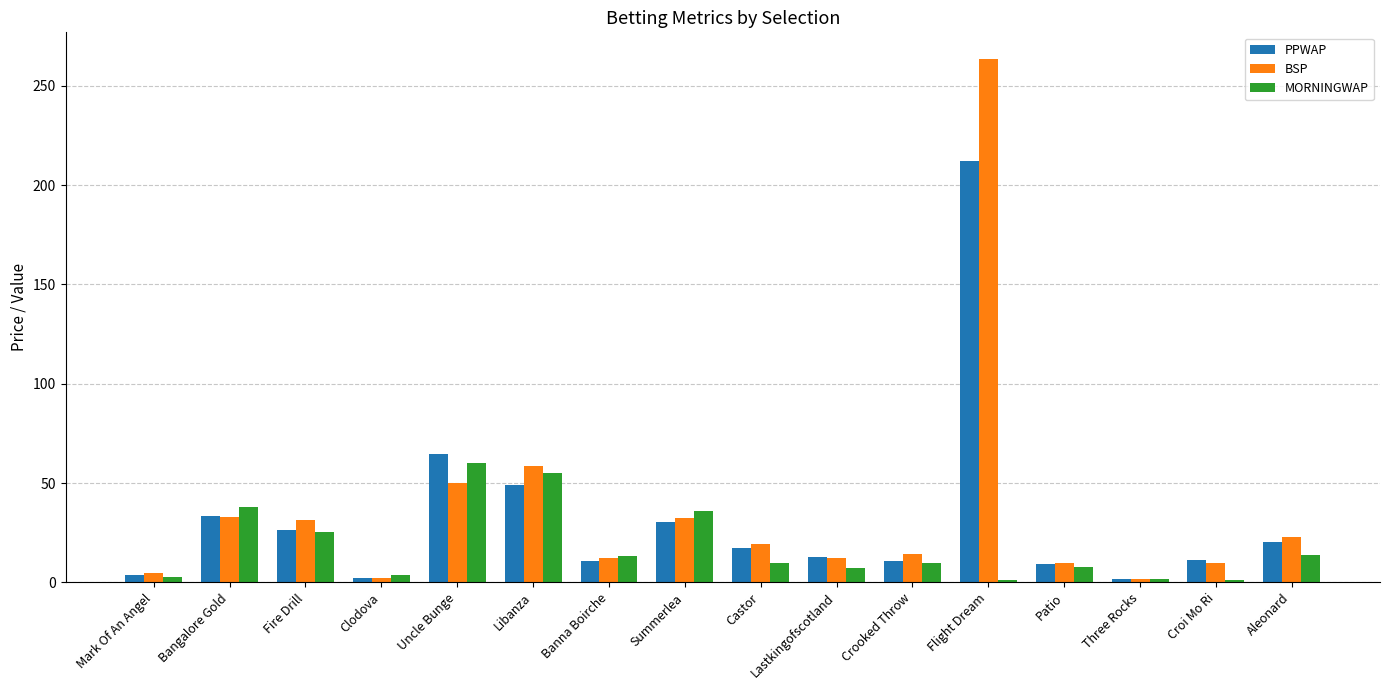

At how many categories does at least one series exceed 44?

3